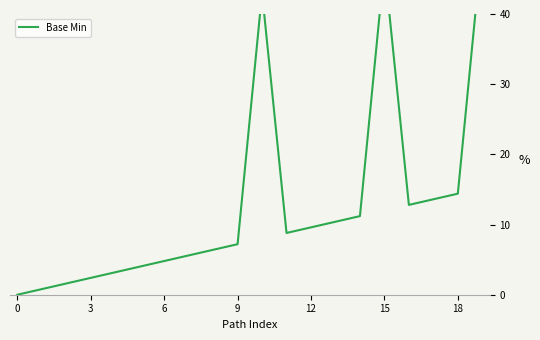

What is the label of the 1st point from the right?

19